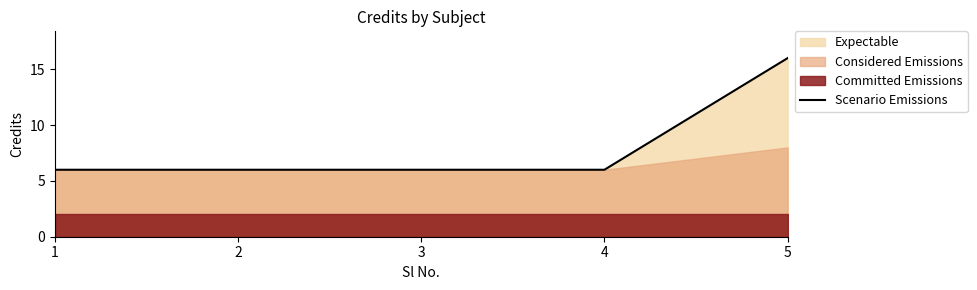

The value at 5 is 6. True or false?

False